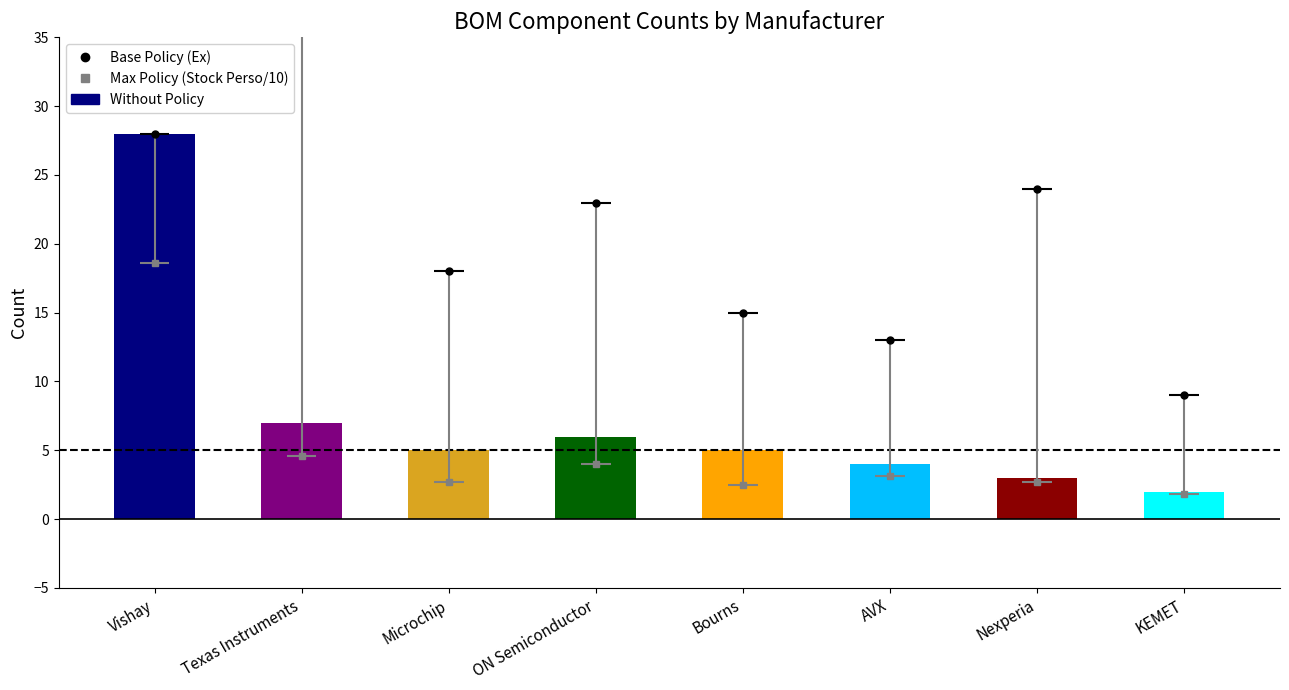

The value at KEMET is 2. True or false?

True